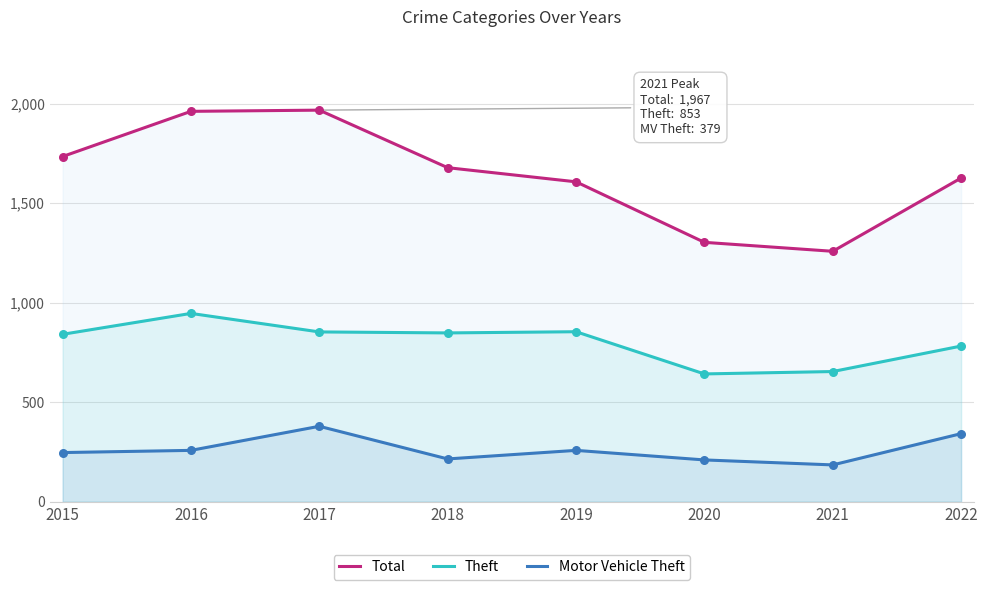

Which series contains the highest Y value?

Total